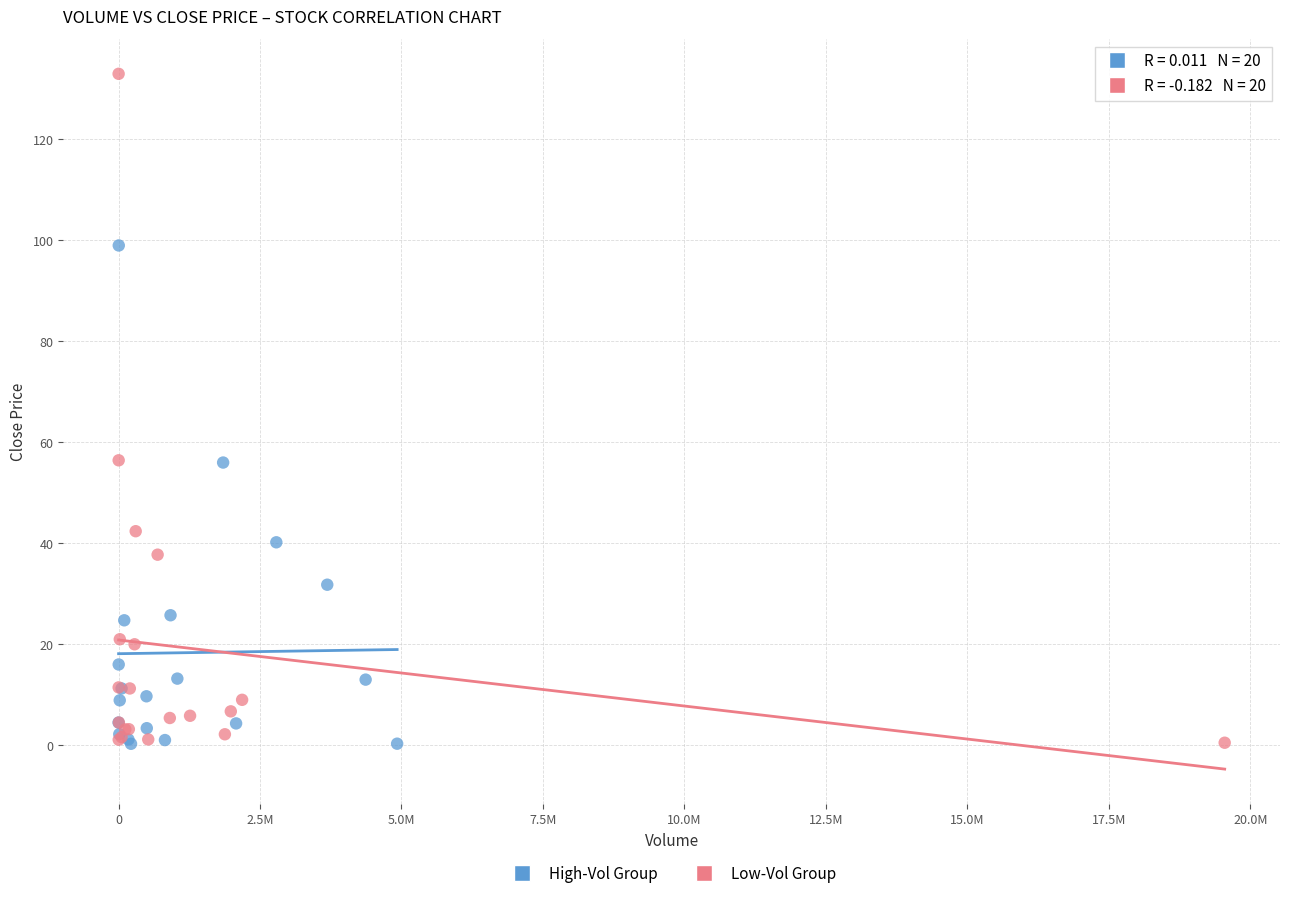

Which series contains the highest Y value?

Low-Vol Group